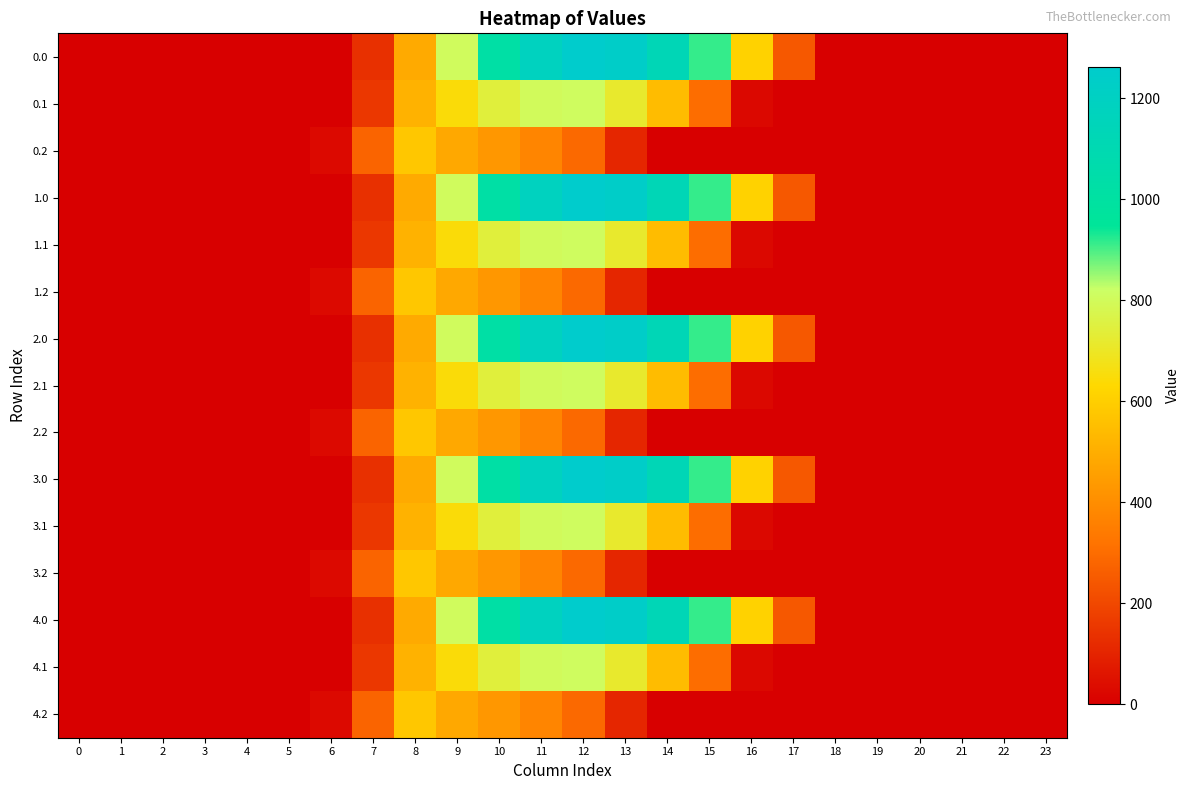

Between 5 and 20, which is larger?

5